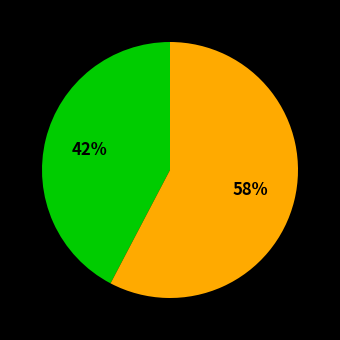

To the nearest percent, what is the average slice percentage?

50%